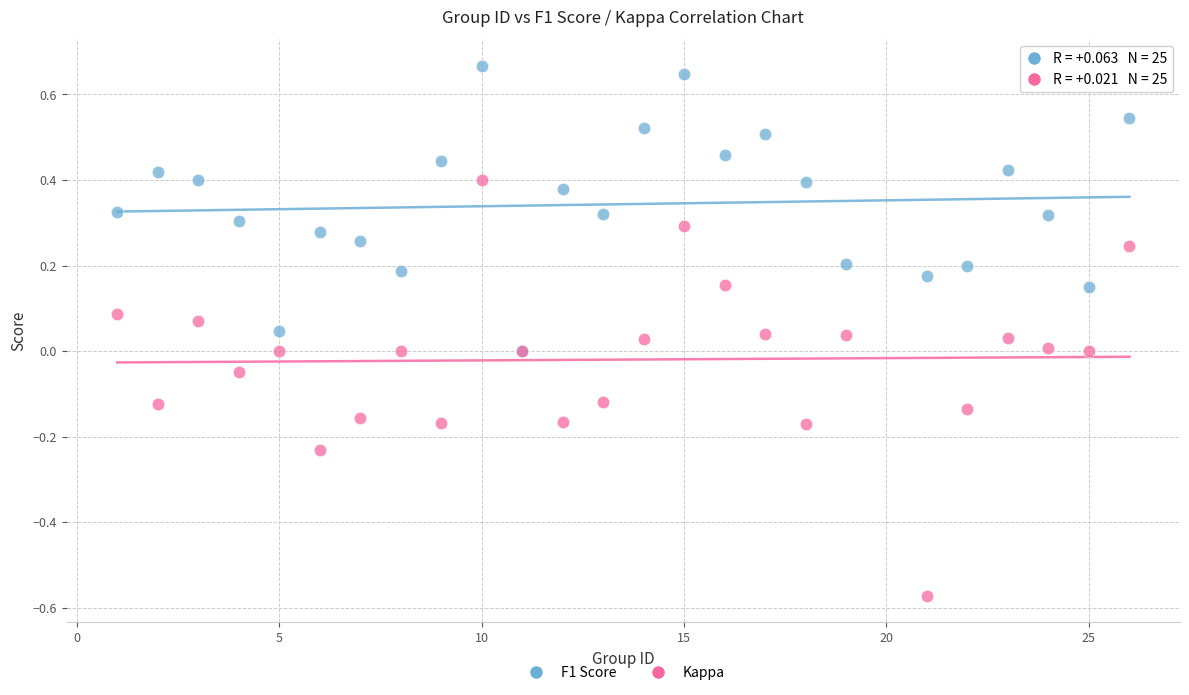

What are all the series names shown in the legend?

F1 Score, Kappa